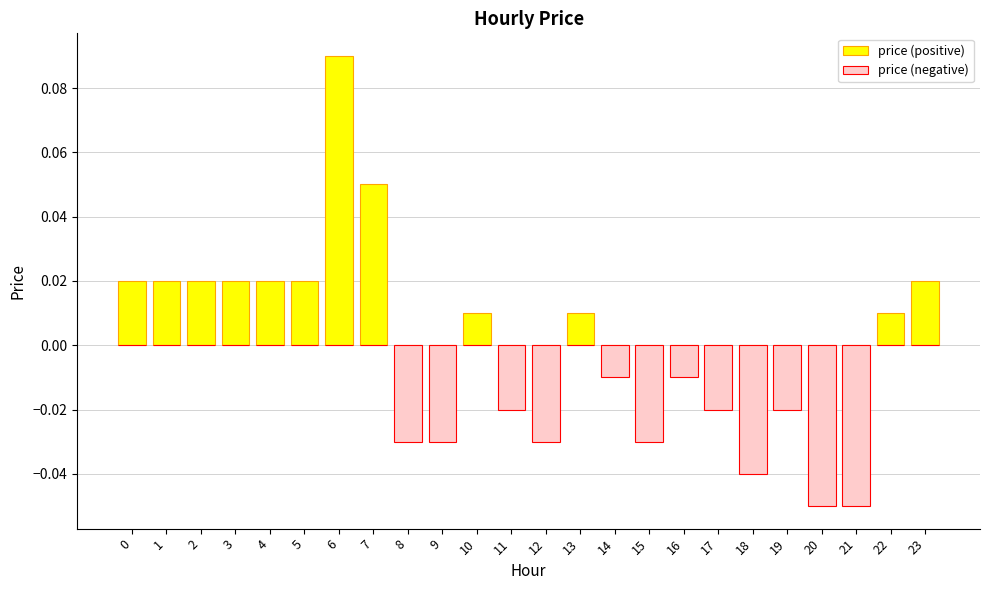

List the series in order of their overall mean, lowest first.

price (negative), price (positive)